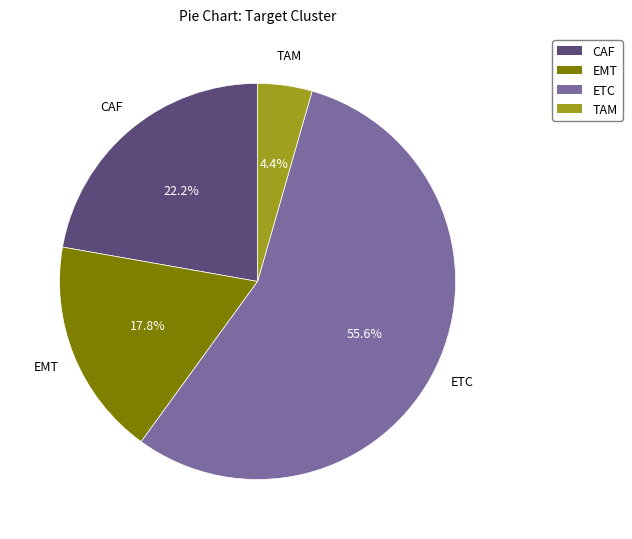

Which category accounts for the majority?

ETC